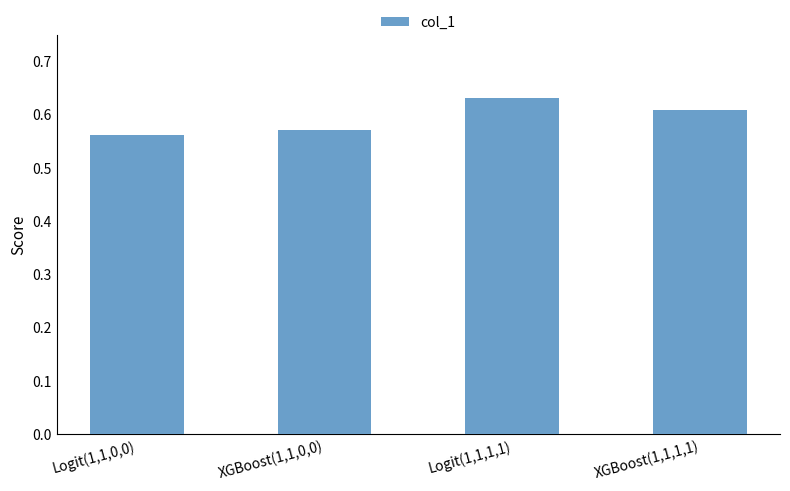

How many values are between 0 and 1?

4